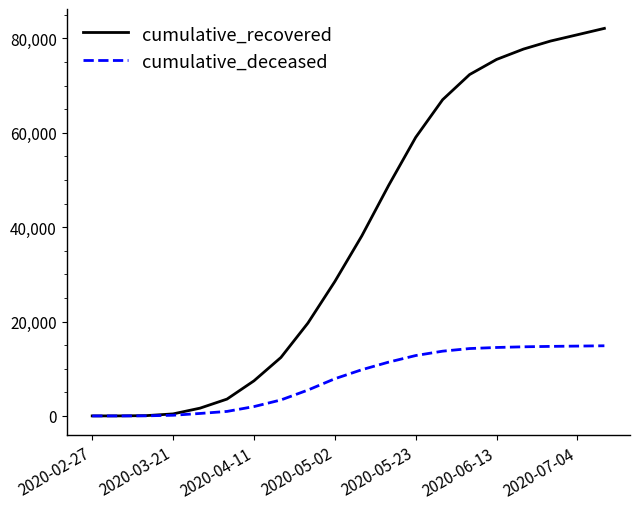

What is the maximum value for cumulative_recovered?

82109